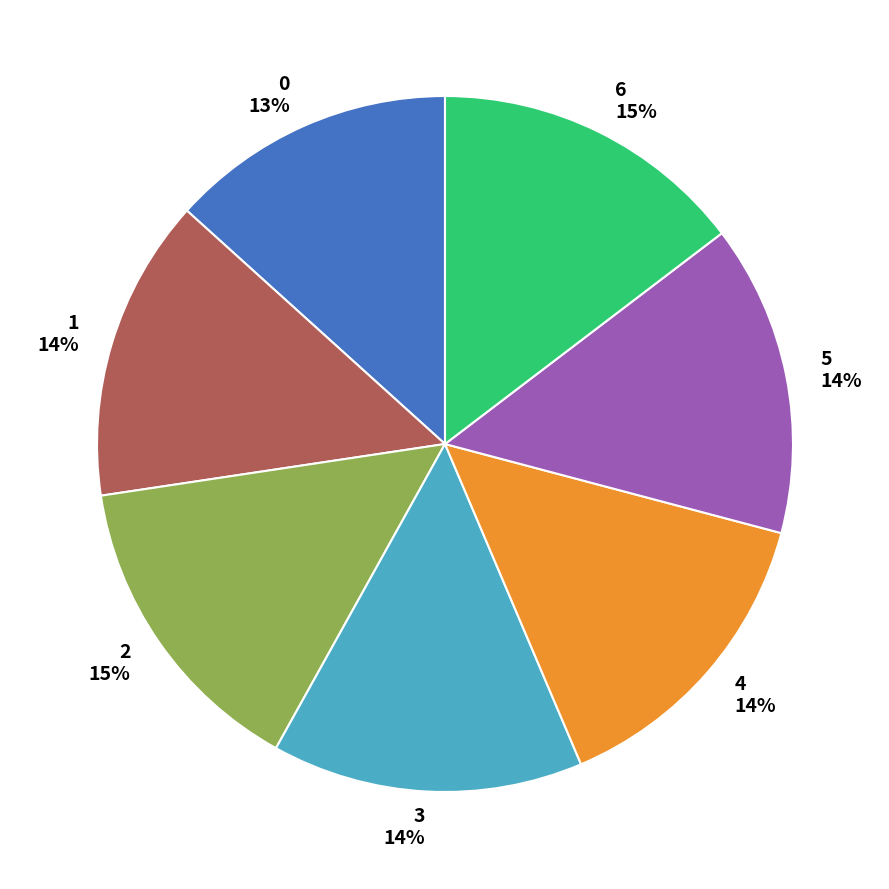

How many slices are in this pie chart?

7